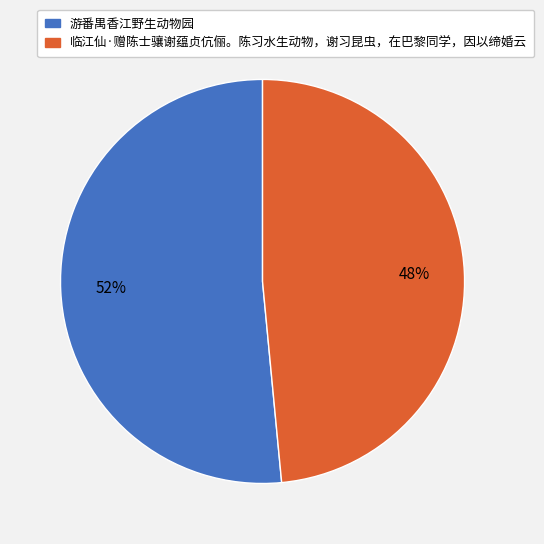

True or false: 临江仙·赠陈士骧谢蕴贞伉俪。陈习水生动物，谢习昆虫，在巴黎同学，因以缔婚云 accounts for 54% of the total.

False